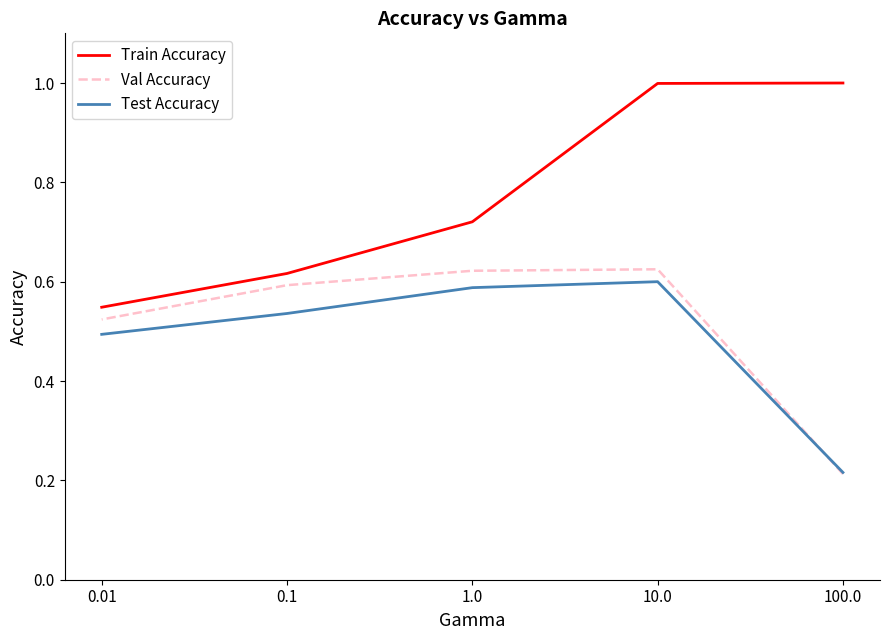

The value of Test Accuracy at 1.0 is 0.4. True or false?

False